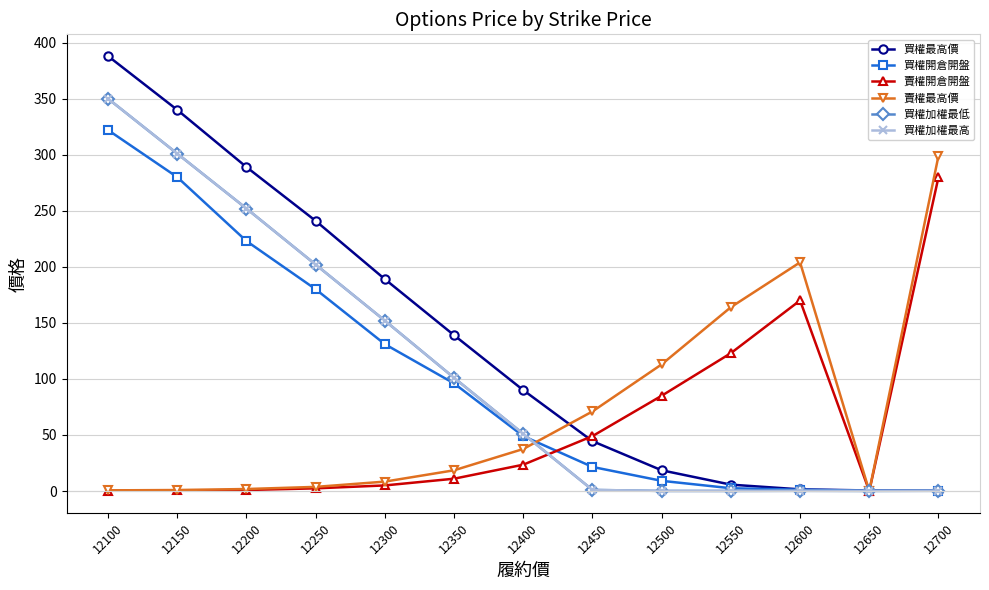

True or false: 賣權最高價 and 買權開倉開盤 cross at least once.

True